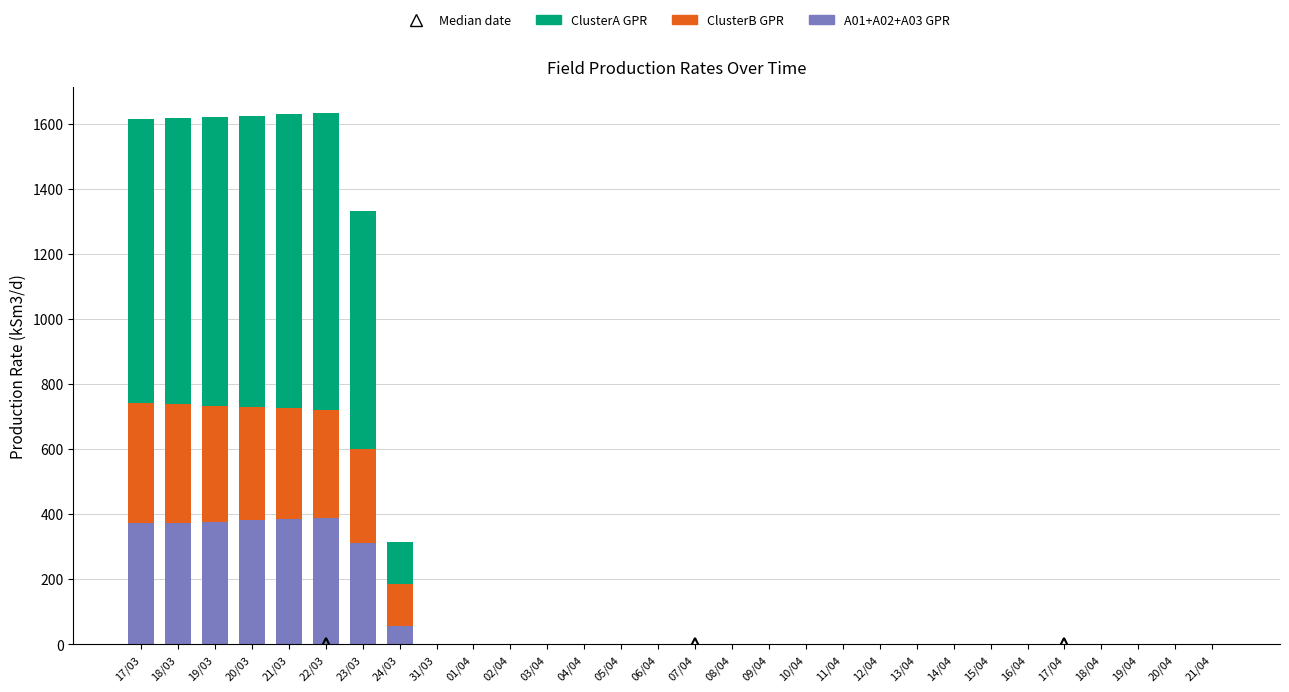

The value of A01+A02+A03 GPR at 21/04 is 0.0. True or false?

True